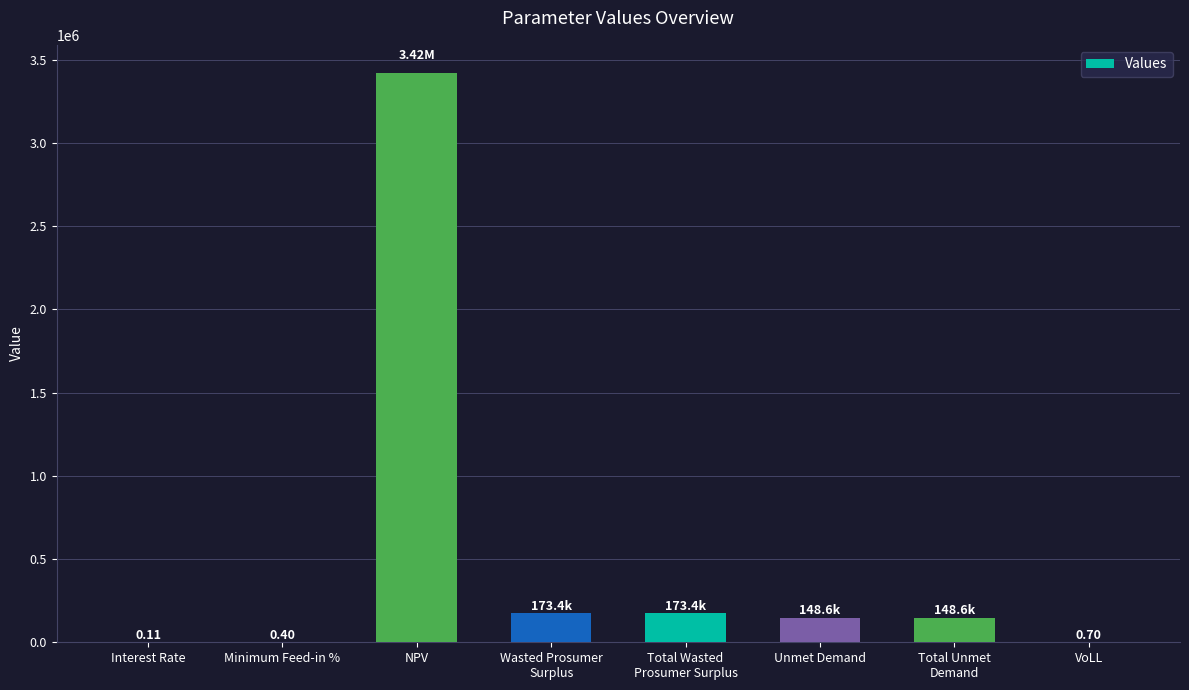

True or false: the data shows 0.7 at VoLL.

True